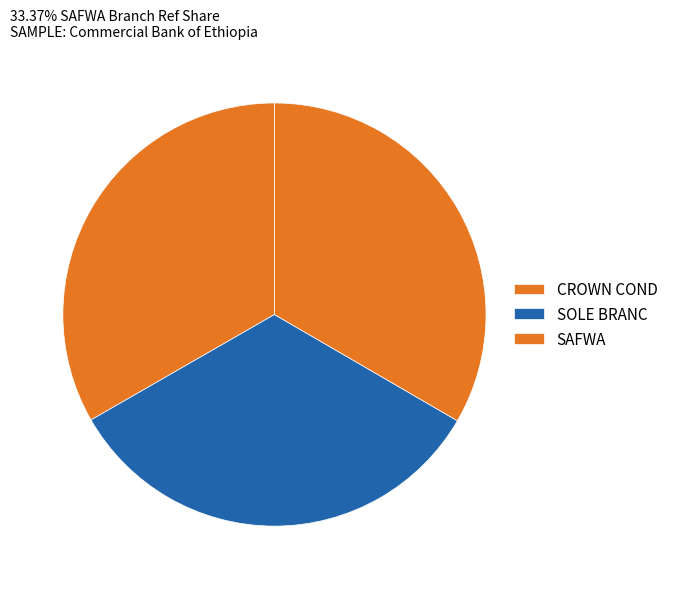

Count the number of slices in the pie.

3